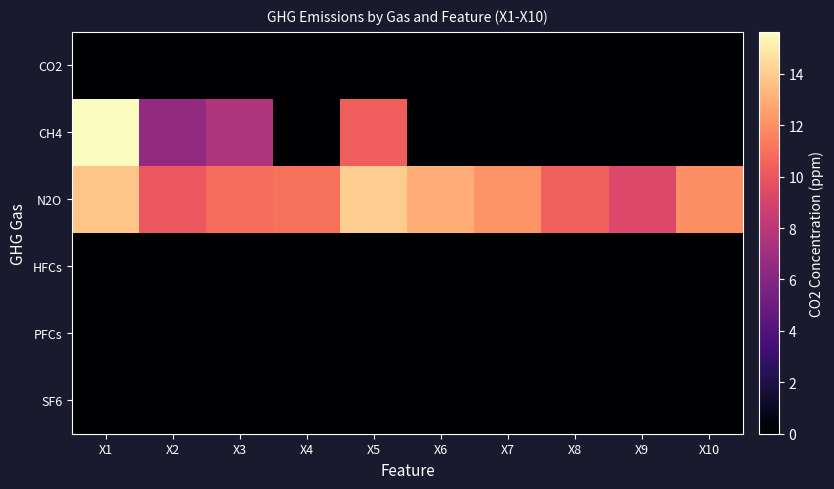

At X6, list the series in order from largest to smallest.

N2O, CO2, CH4, HFCs, PFCs, SF6